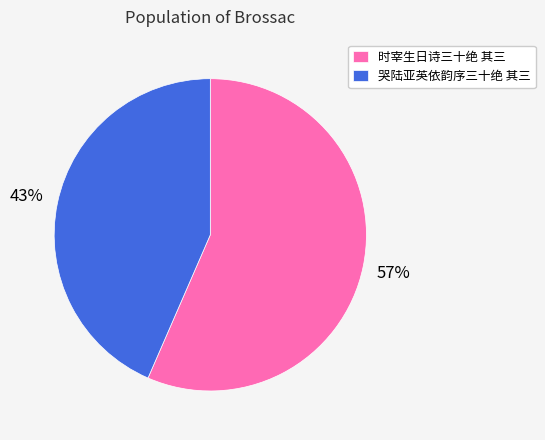

To the nearest percent, what portion does 时宰生日诗三十绝 其三 represent?

57%